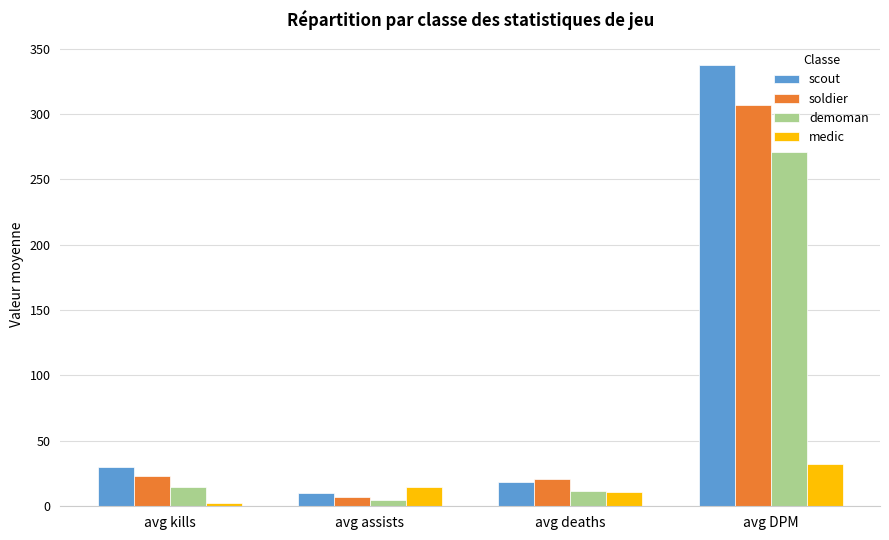

Reading right to left, transcribe all the data shown in this chart.

scout: avg DPM=337.5	avg deaths=18.5	avg assists=10.4	avg kills=30.0
soldier: avg DPM=307.1	avg deaths=21.1	avg assists=7.0	avg kills=23.0
demoman: avg DPM=270.8	avg deaths=11.8	avg assists=5.0	avg kills=14.7
medic: avg DPM=32.4	avg deaths=10.5	avg assists=14.4	avg kills=2.6